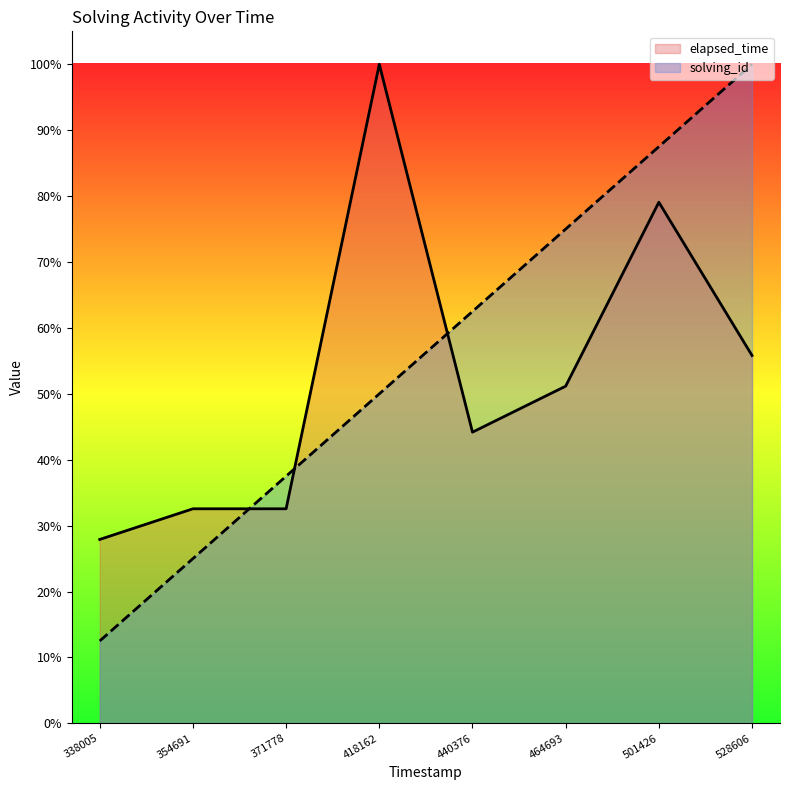

The value of elapsed_time at 464693 is 51.2. True or false?

True